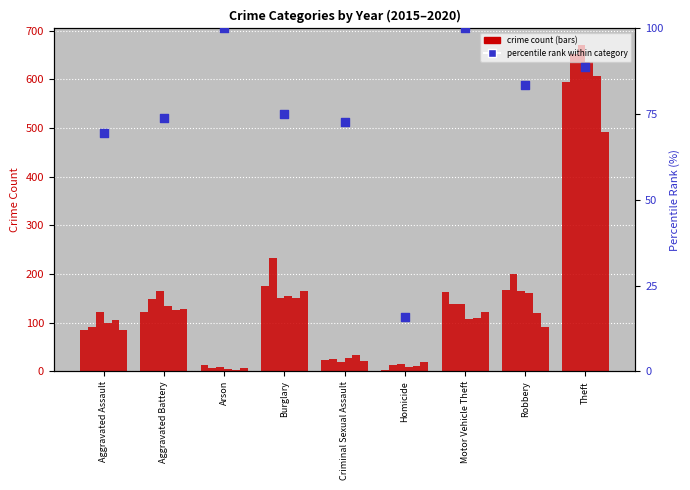

What is the change in value from Motor Vehicle Theft to Robbery?

-16.5